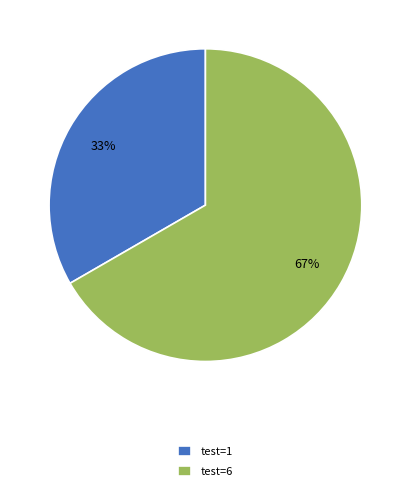

Which category accounts for the majority?

test=6